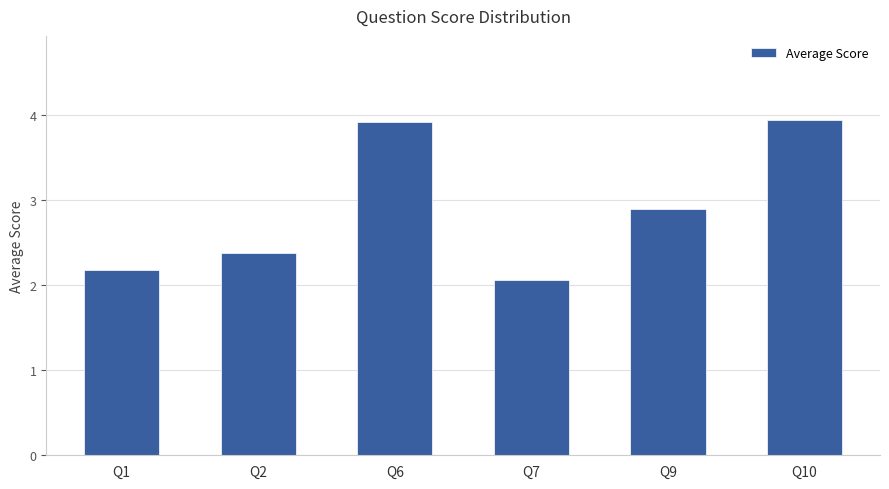

Where is the data nearest to the value 3?

Q9